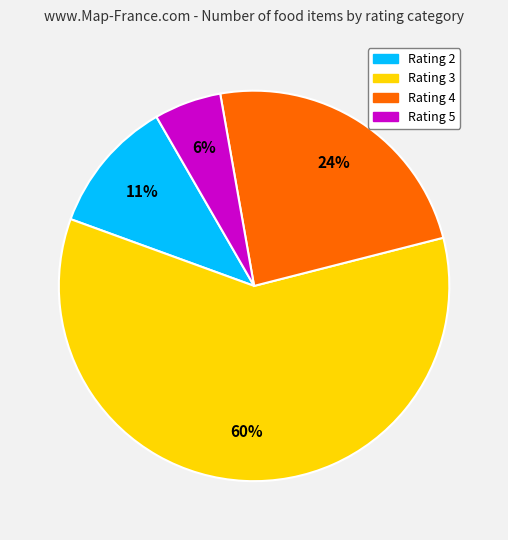

To the nearest percent, what is the average slice percentage?

25%